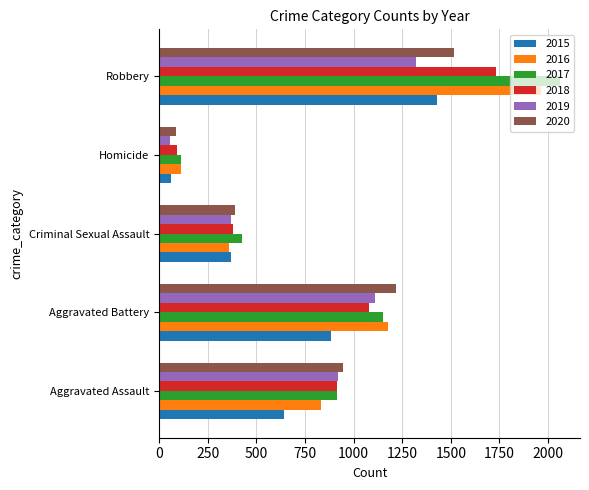

True or false: 2016 has a value of 113 at Homicide.

True